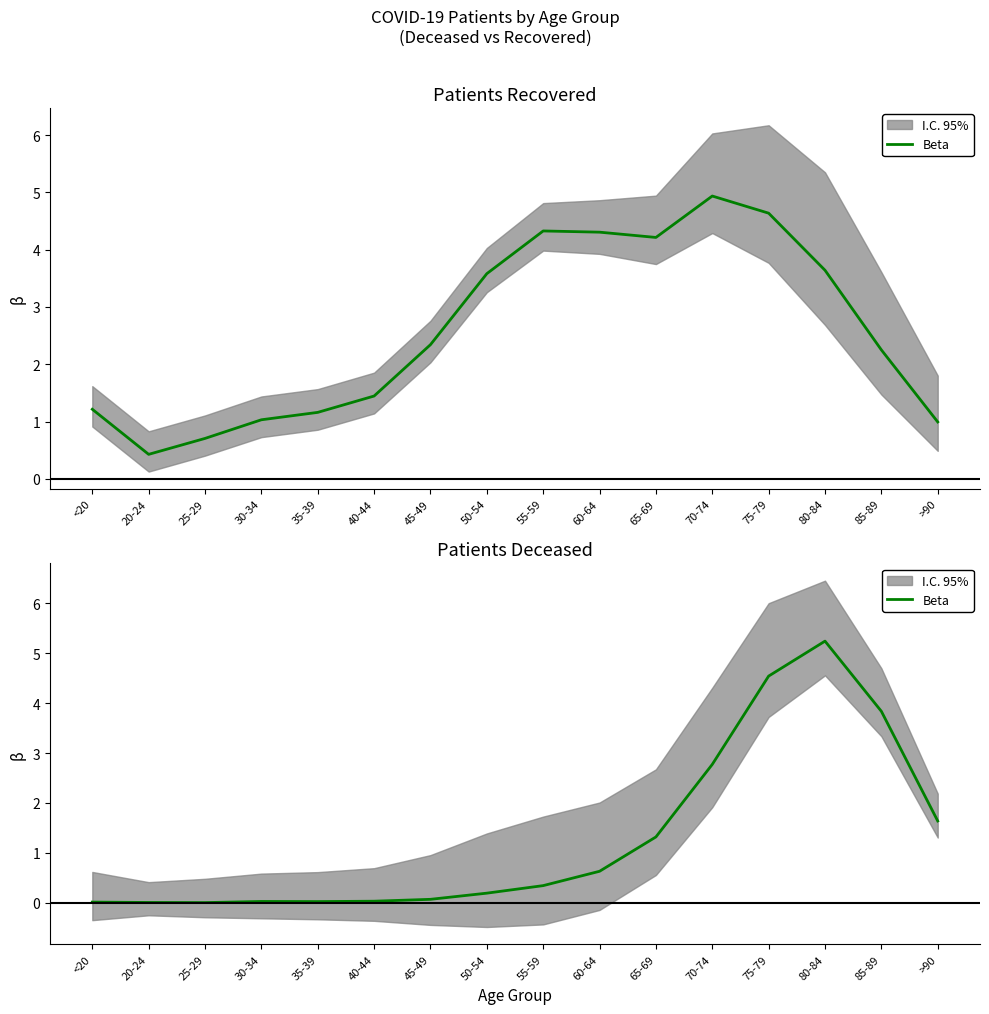

Does the chart display data point markers on the line(s)?

No